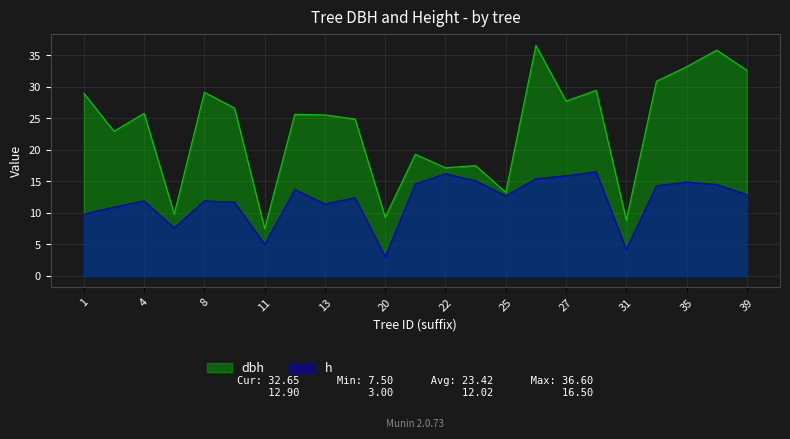

True or false: h and dbh intersect in this chart.

False